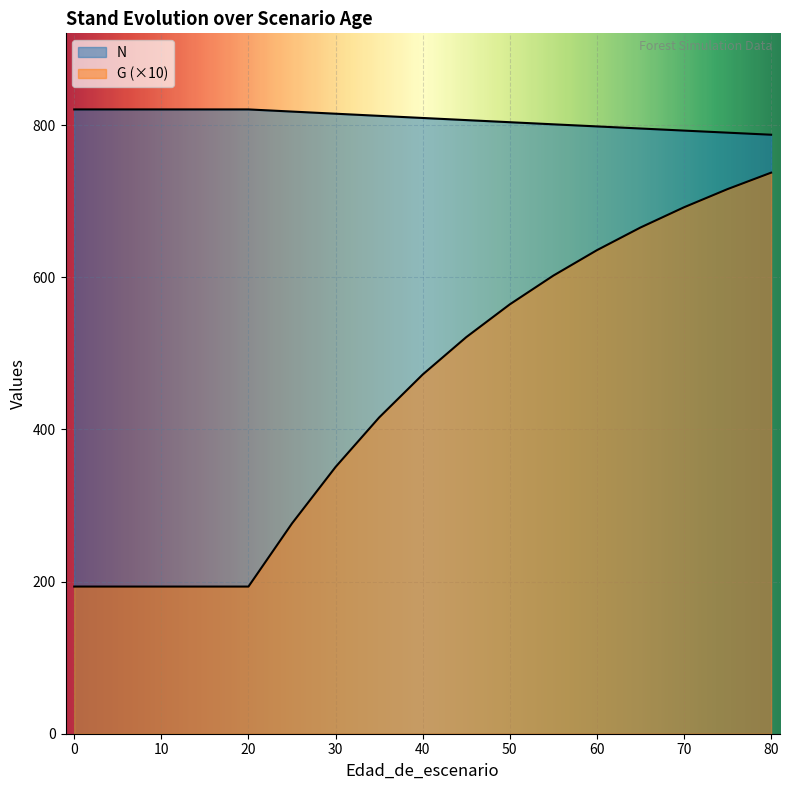

The value of G at 20 is 193.4. True or false?

True